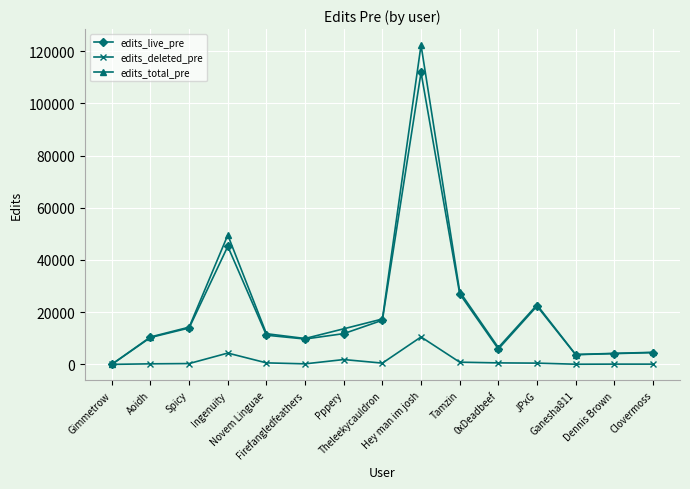

What is the sum of all edits_deleted_pre values?

20629